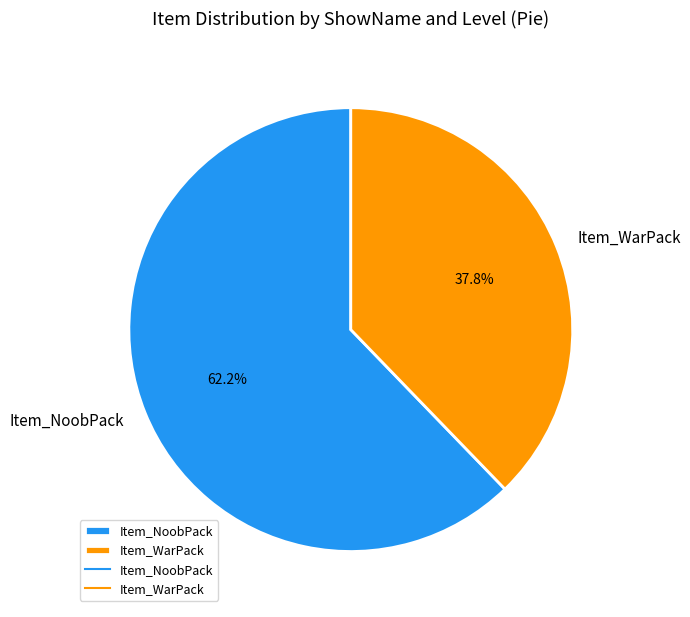

Which category has the smallest portion of the pie?

Item_WarPack